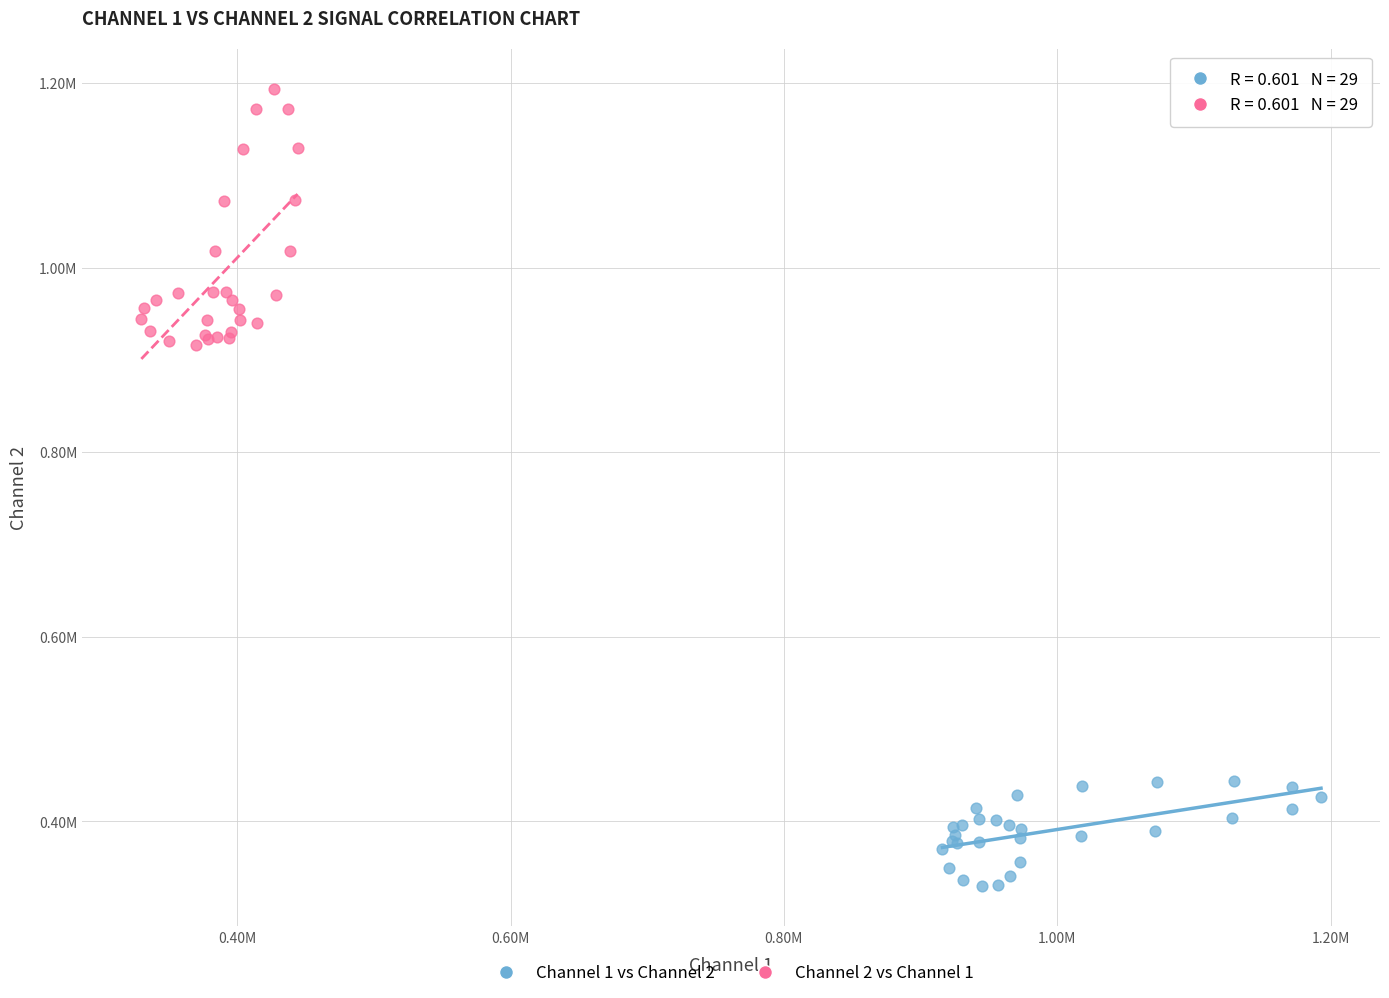

Which series has the widest spread of Y values?

Channel 2 vs Channel 1